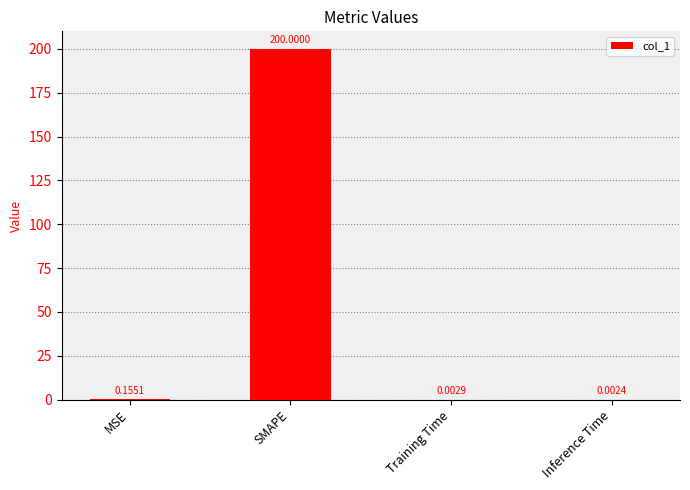

At which label is the value closest to 100?

MSE